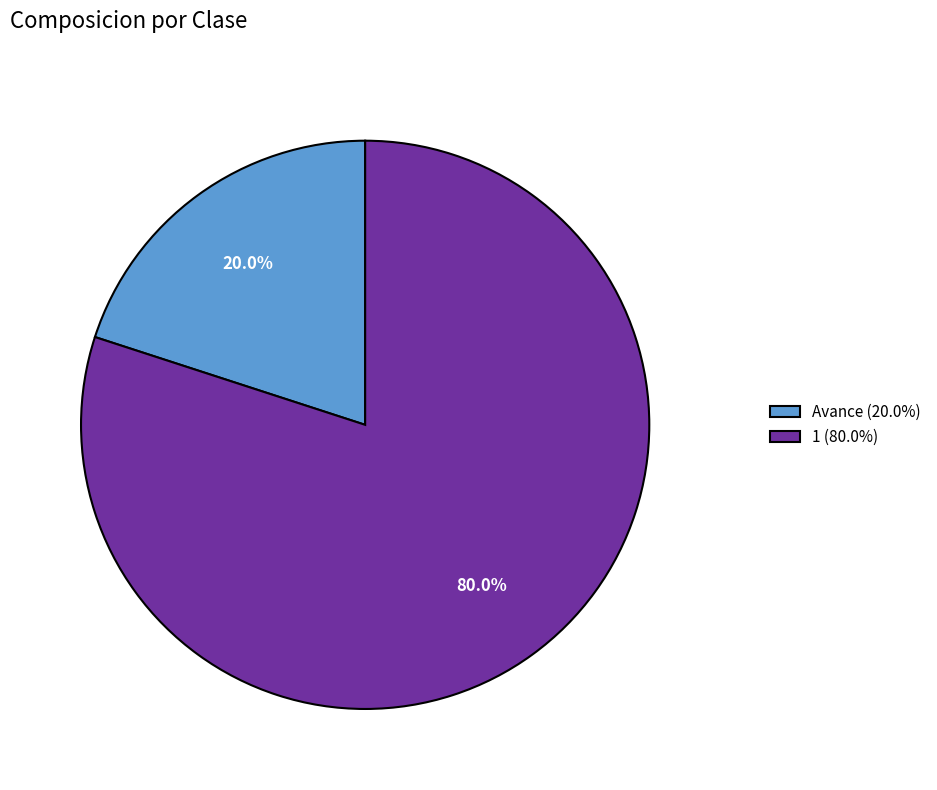

Which has a higher value, Avance or 1?

1